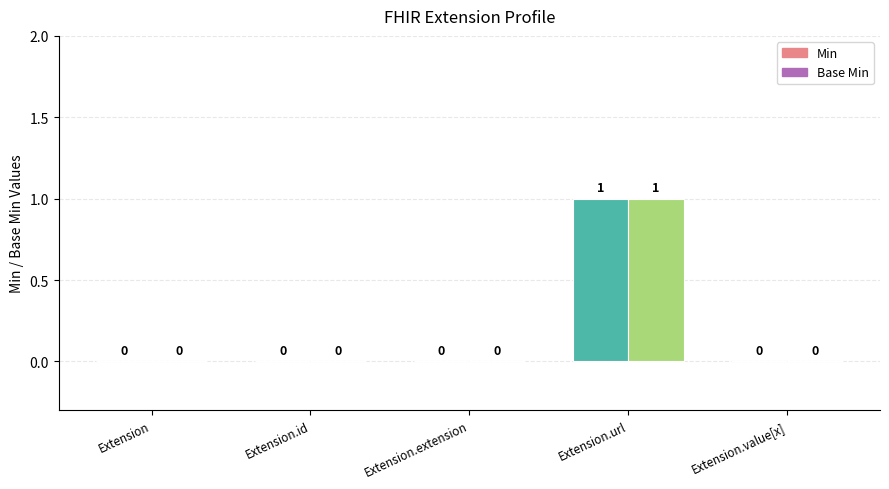

What is the highest value of the Min series?

1